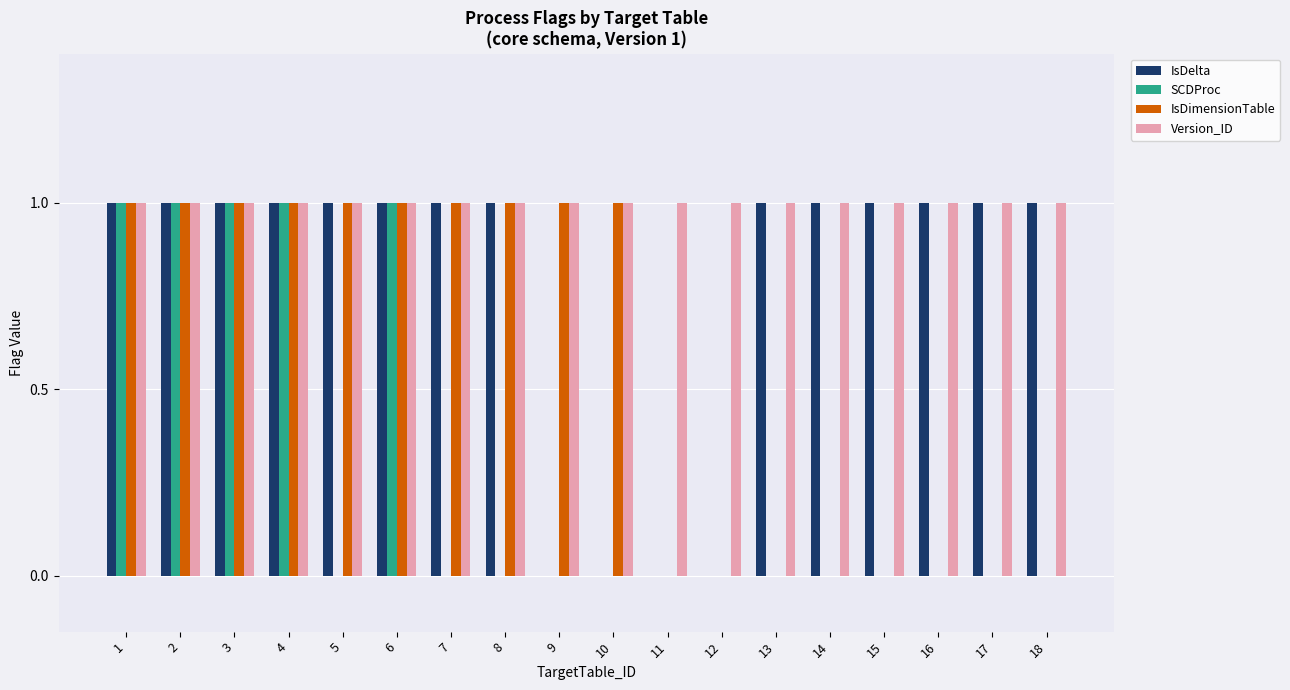

The value of IsDimensionTable at 8 is 0. True or false?

False